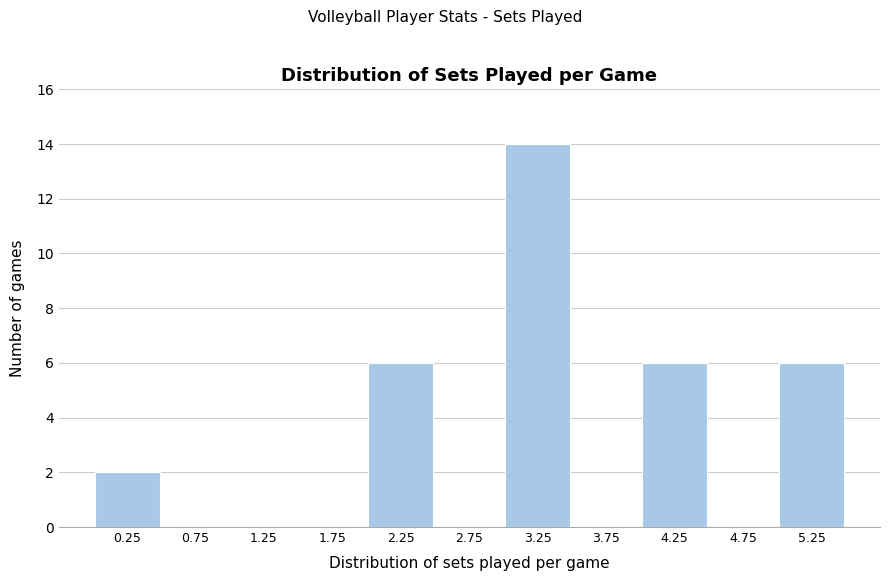

How tall is the bar that spans 0.0 to 0.5 on the x-axis? The values are not printed on the chart, so give them approximately, as read against the axis.

2